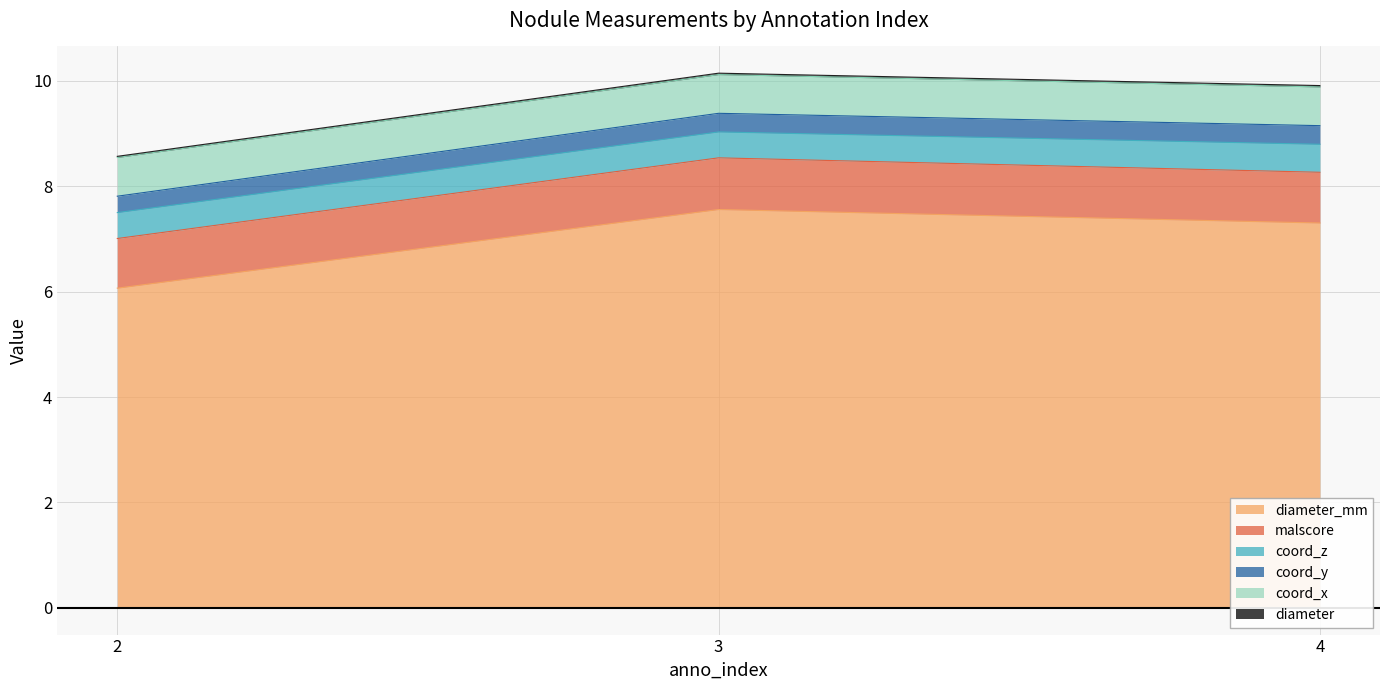

List the labels in order of diameter_mm value, largest first.

3, 4, 2